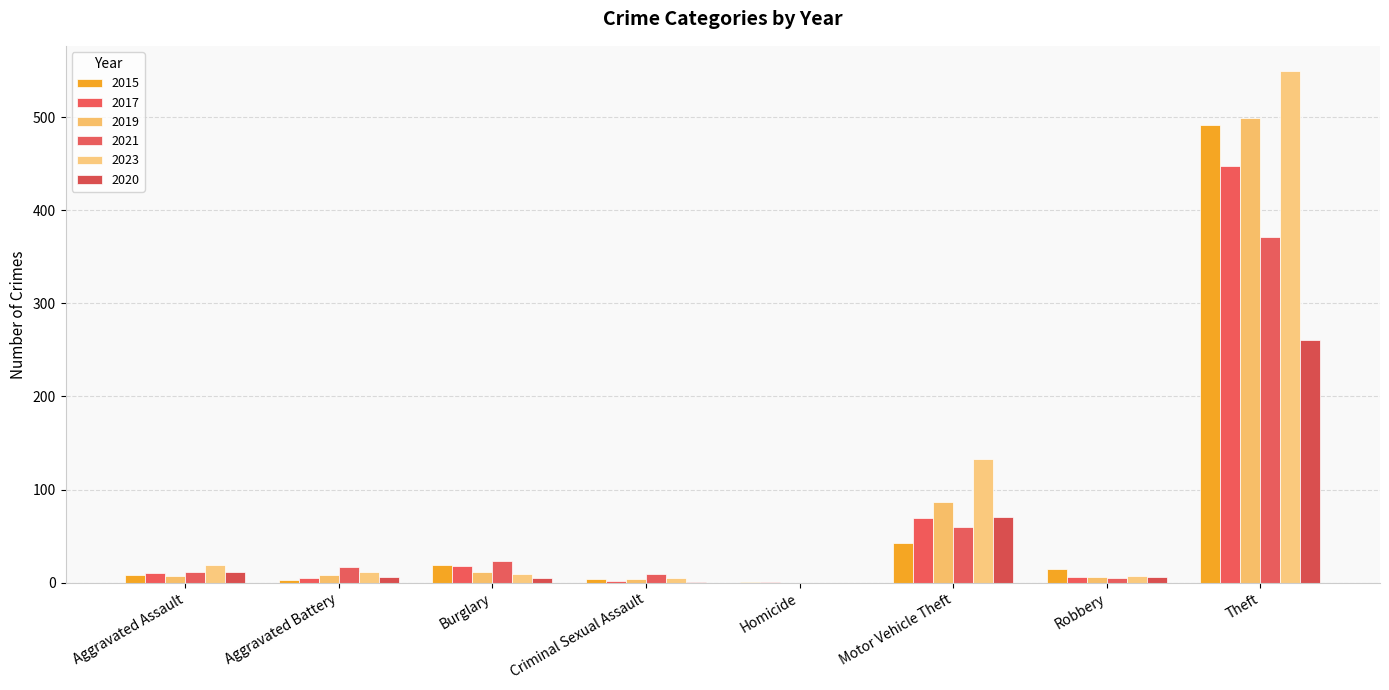

True or false: 2020 has a value of 11 at Aggravated Assault.

True